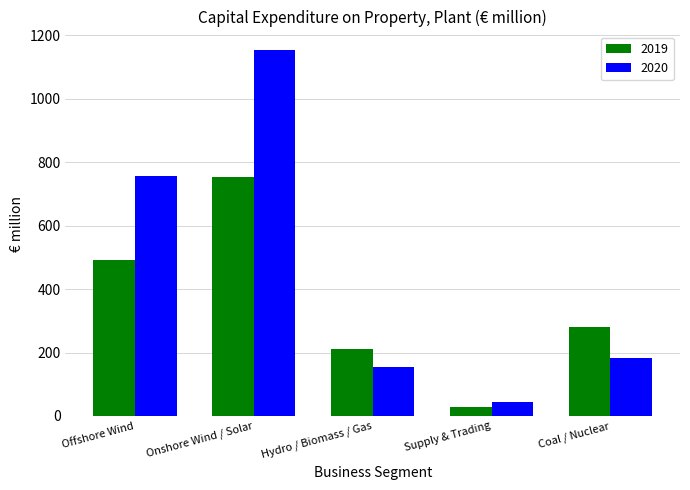

How many data points does each series have?

5